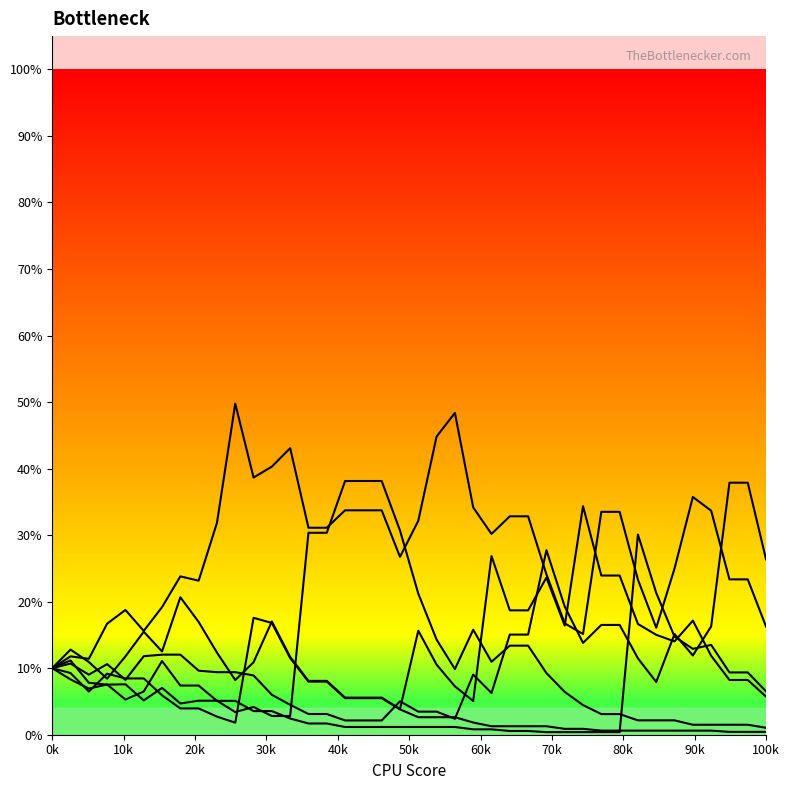

Does the chart have visible grid lines?

No